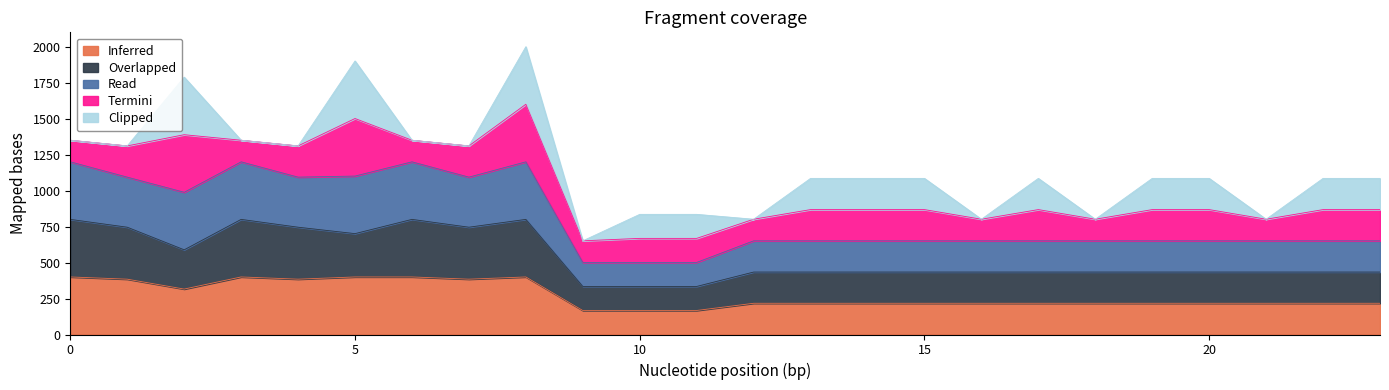

The value of Read at 3 is 1926.3. True or false?

False